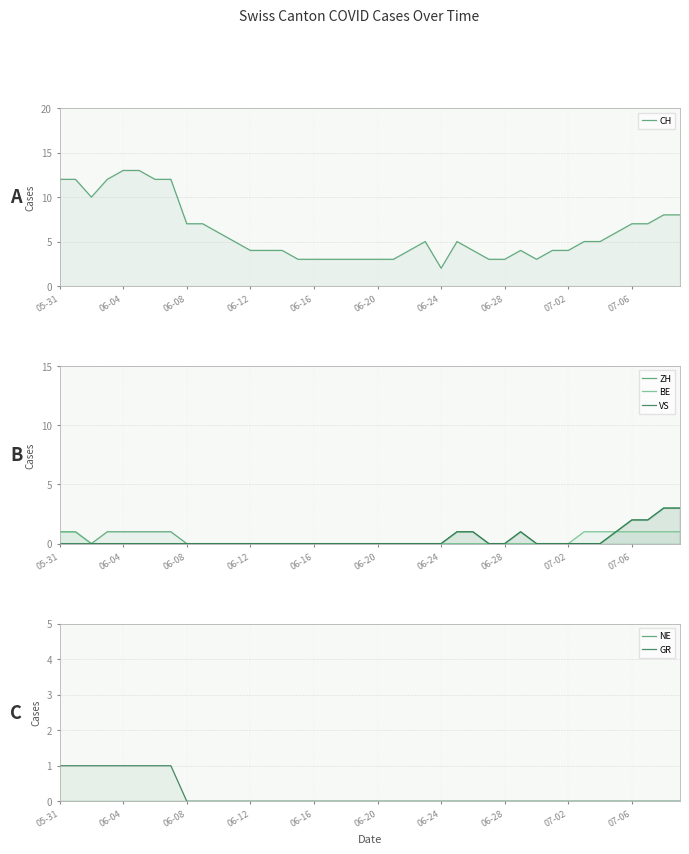

How many data points does each series have?

40